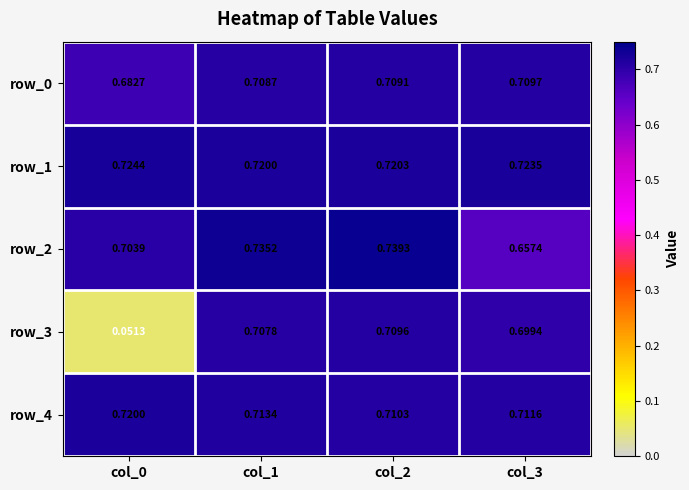

Is the value of row_0 at col_3 greater than the value of row_1 at col_3?

No